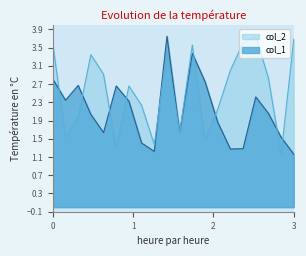

How many distinct data groups are displayed?

2